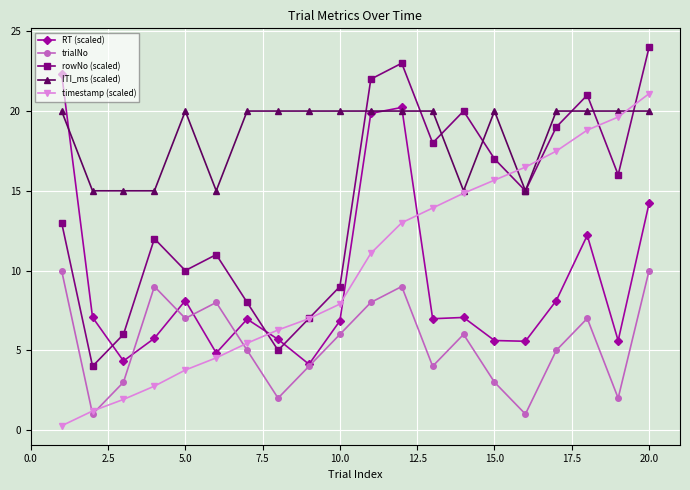

Which series has the largest total across all categories?

ITI_ms (scaled)